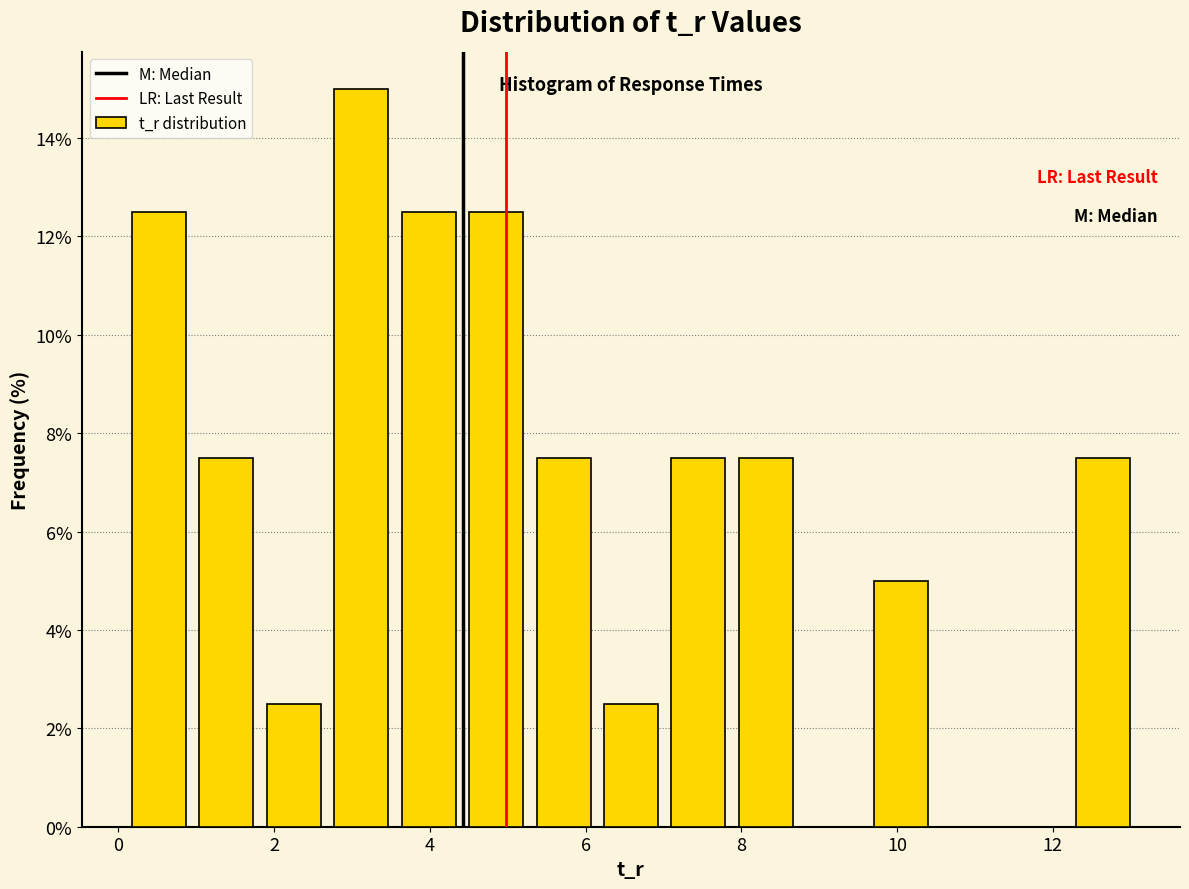

Reading left to right, transcribe this chart: for each bar, give the range it covers on the x-axis and its height. Neither the bar edges nor the heights are printed on the chart, so give them approximately, as read against the axes.

0.0 to 1.0: 12.6
1.0 to 1.8: 7.6
1.8 to 2.6: 2.6
2.6 to 3.6: 15.0
3.6 to 4.4: 12.6
4.4 to 5.2: 12.6
5.2 to 6.2: 7.6
6.2 to 7.0: 2.6
7.0 to 7.8: 7.6
7.8 to 8.8: 7.6
8.8 to 9.6: 0
9.6 to 10.4: 5.0
10.4 to 11.4: 0
11.4 to 12.2: 0
12.2 to 13.0: 7.6